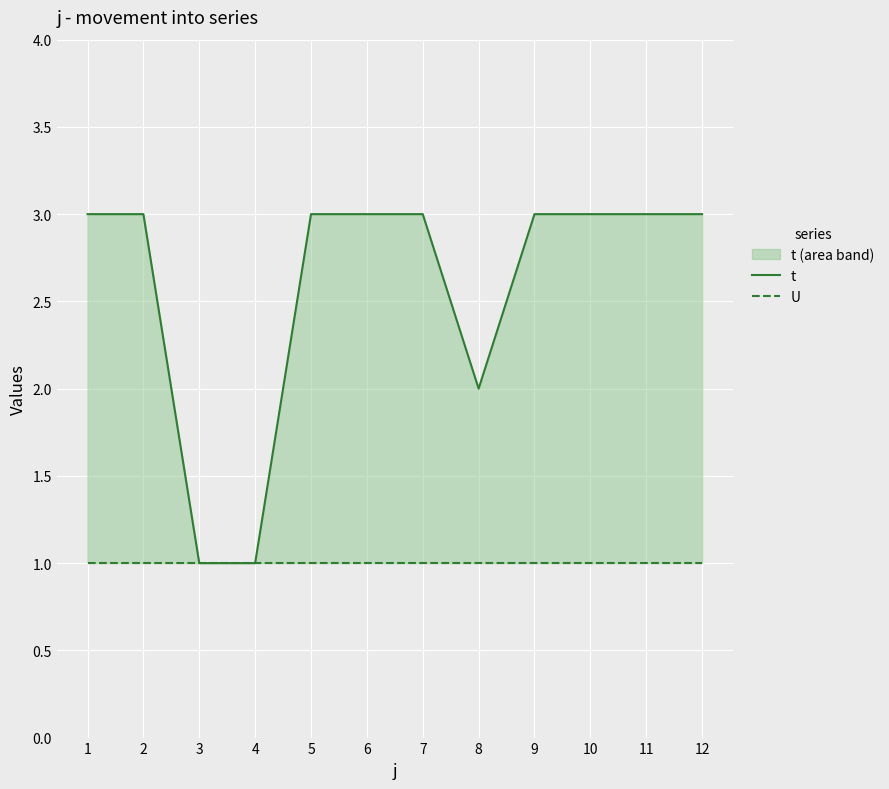

The U series shows 1 at 12. True or false?

True